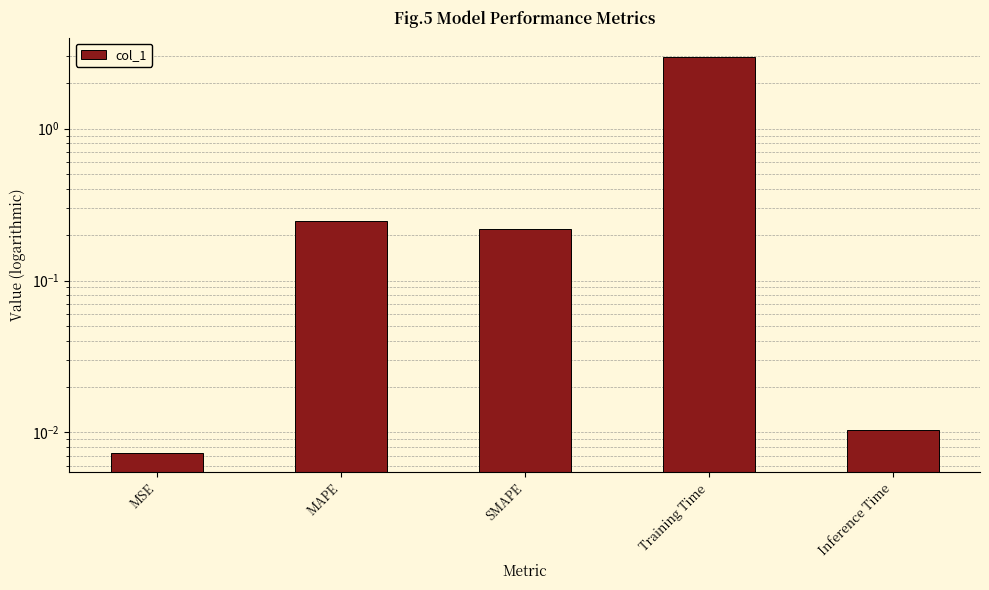

True or false: the data shows 0.0 at Inference Time.

True